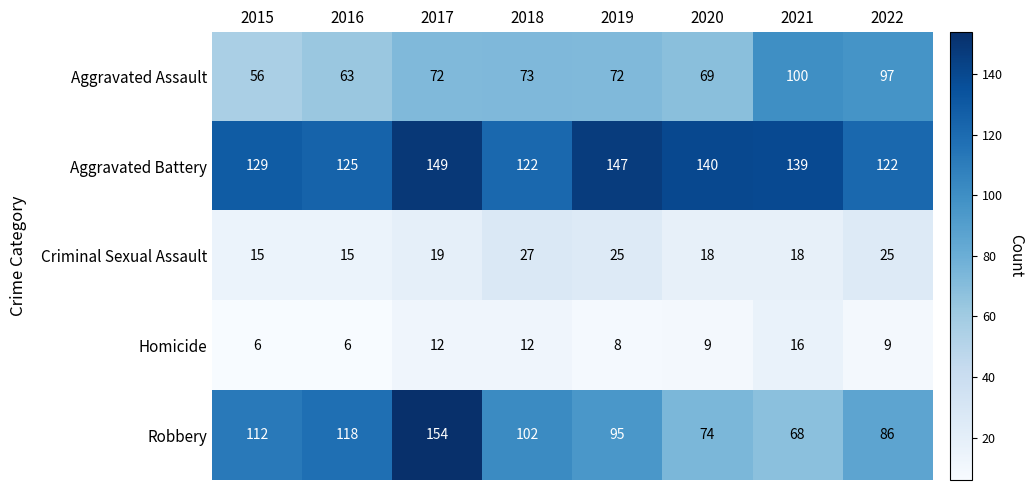

Is it true that Robbery equals 95 at 2019?

True